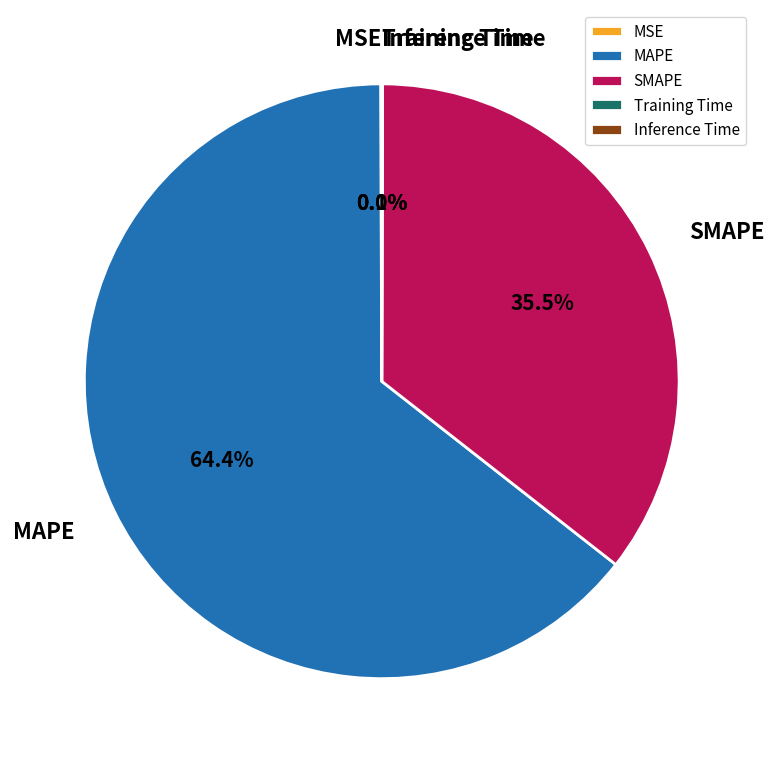

Which category has the biggest portion of the pie?

MAPE